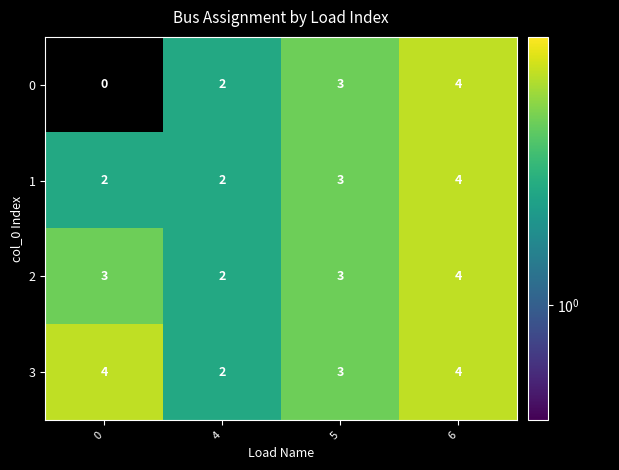

List the series in order of their overall mean, lowest first.

0, 1, 2, 3